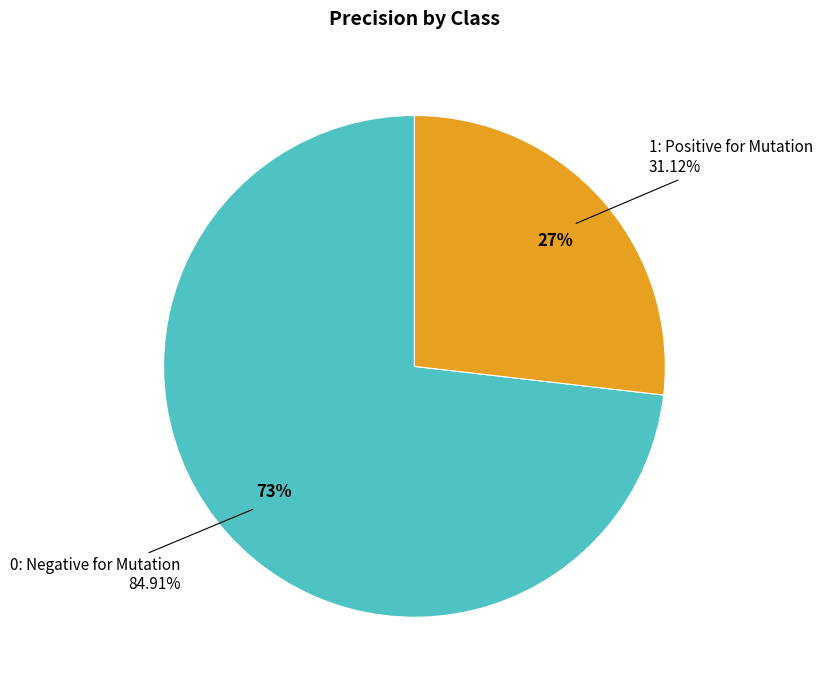

To the nearest percent, what is the difference between the 0: Negative for Mutation and 1: Positive for Mutation slice percentages?

46%